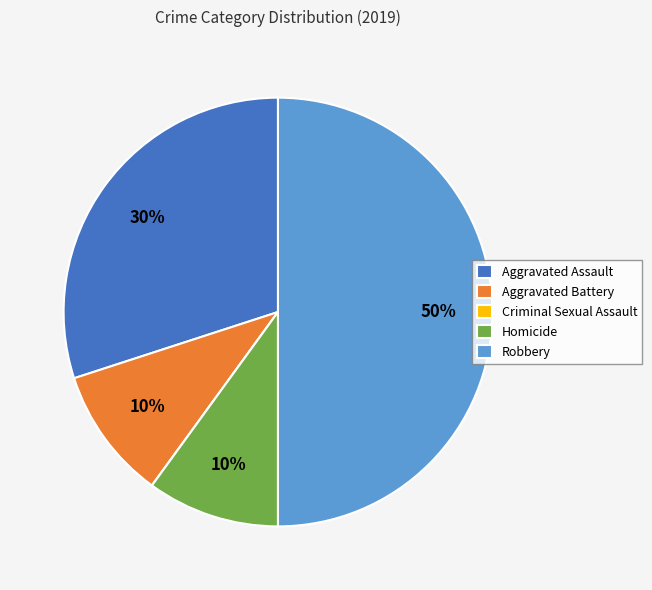

To the nearest percent, what portion does Aggravated Battery represent?

10%